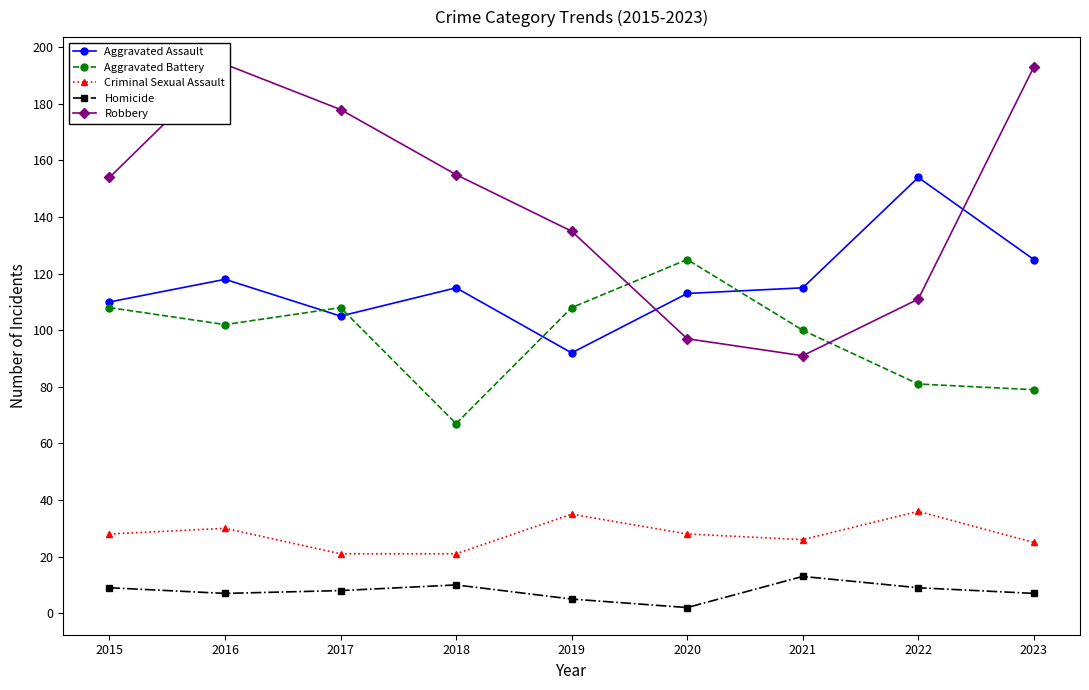

List the labels in order of Homicide value, largest first.

2021, 2018, 2015, 2022, 2017, 2016, 2023, 2019, 2020